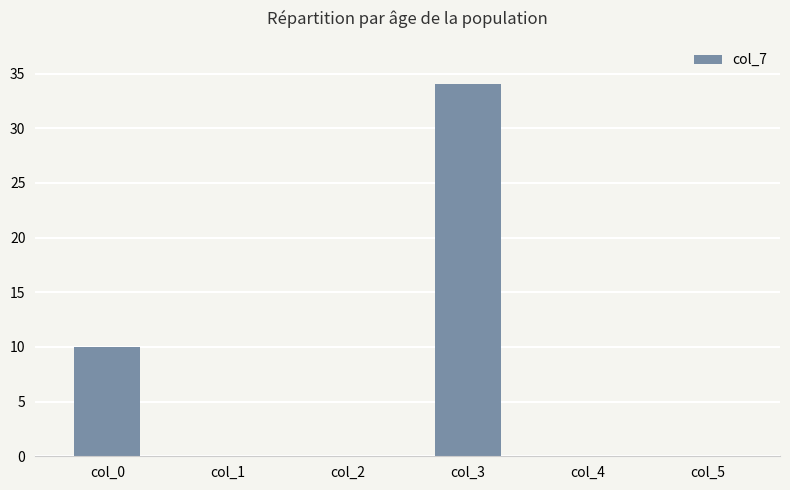

Reading right to left, what are all the values shown in this chart?

col_5=0	col_4=0	col_3=34	col_2=0	col_1=0	col_0=10